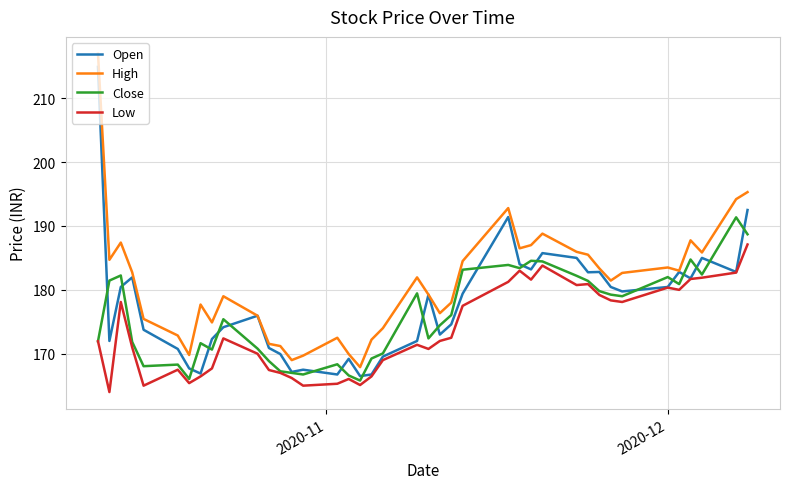

True or false: High and Low cross at least once.

False